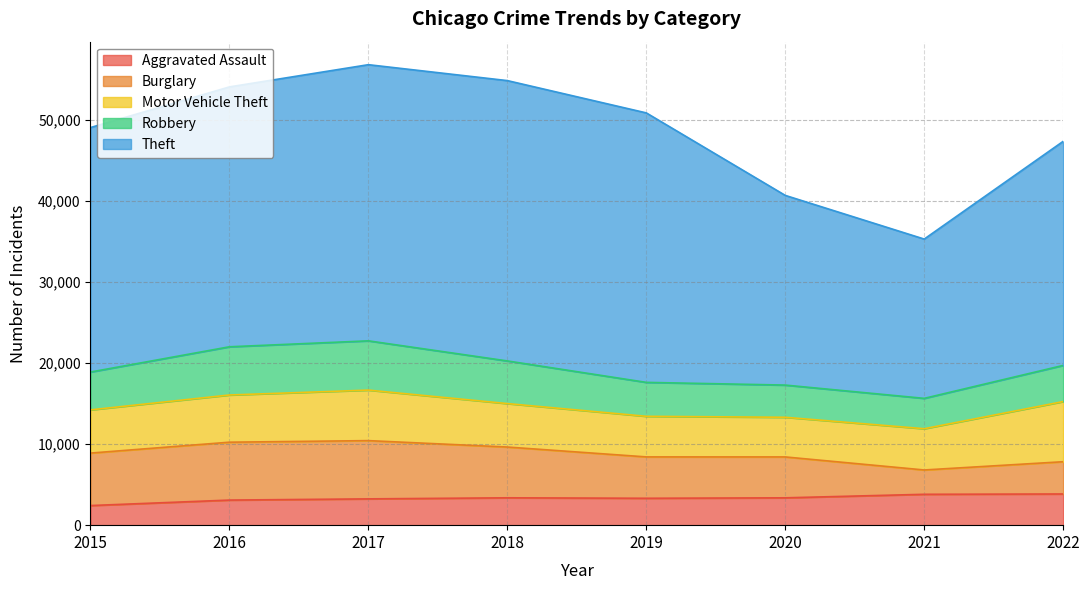

Which series changed the most between 2016 and 2020?

Theft